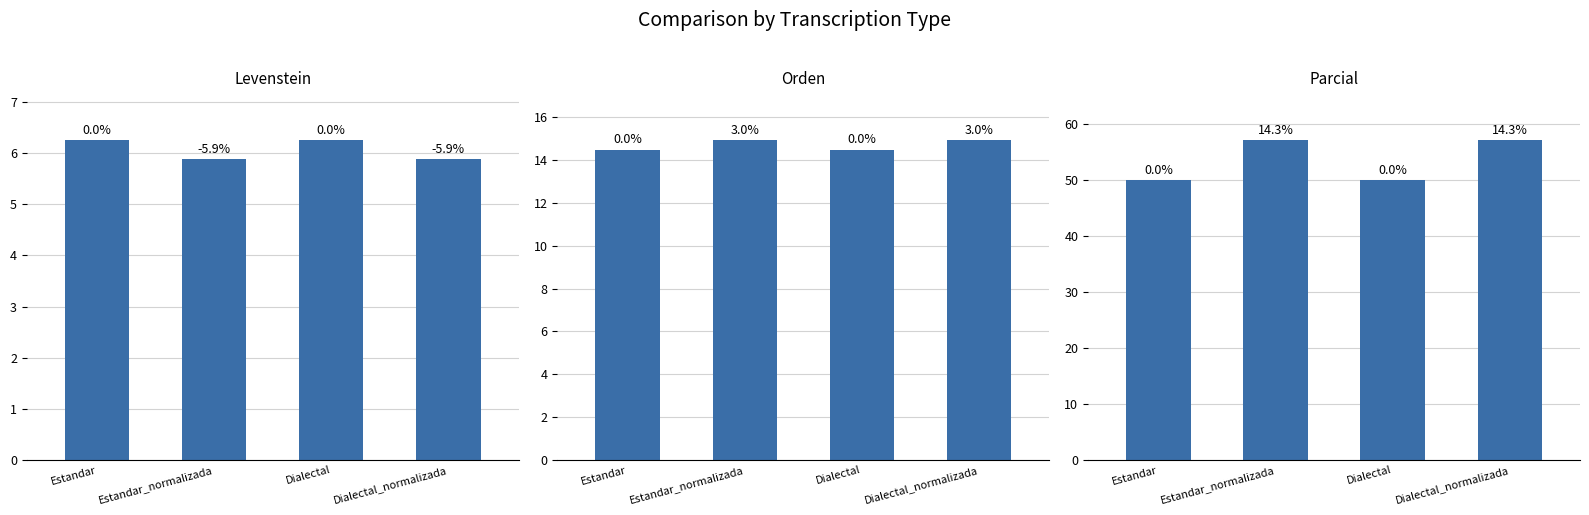

What is the value of the Orden bar at the 3rd from the left?

14.5